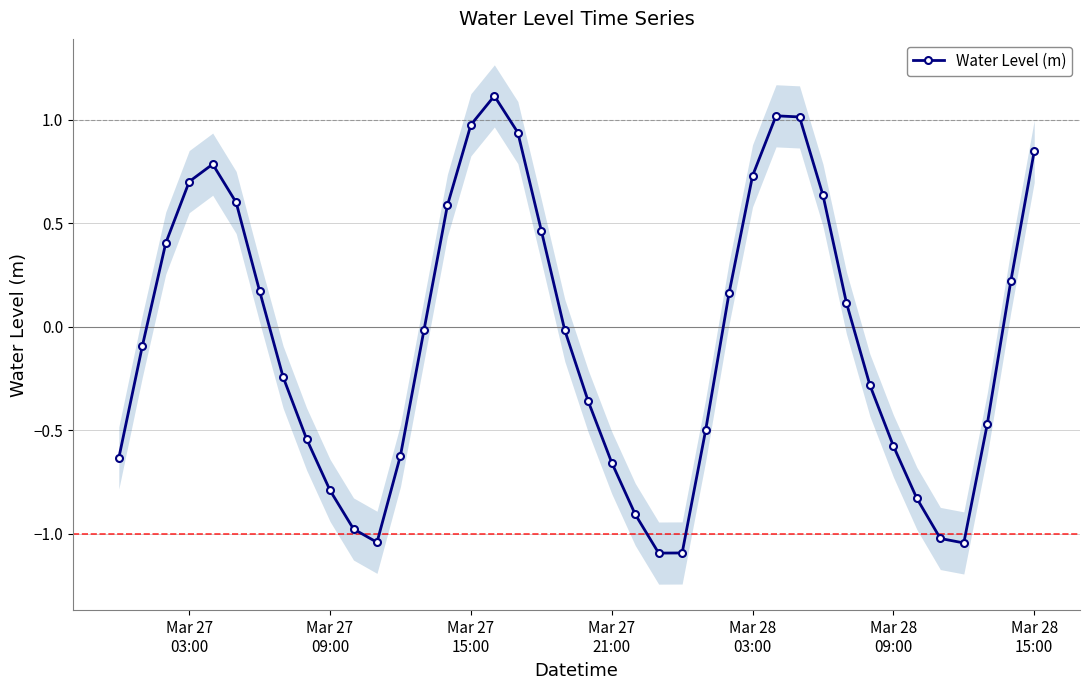

How many interior local valleys does the Water Level (m) series have?

3